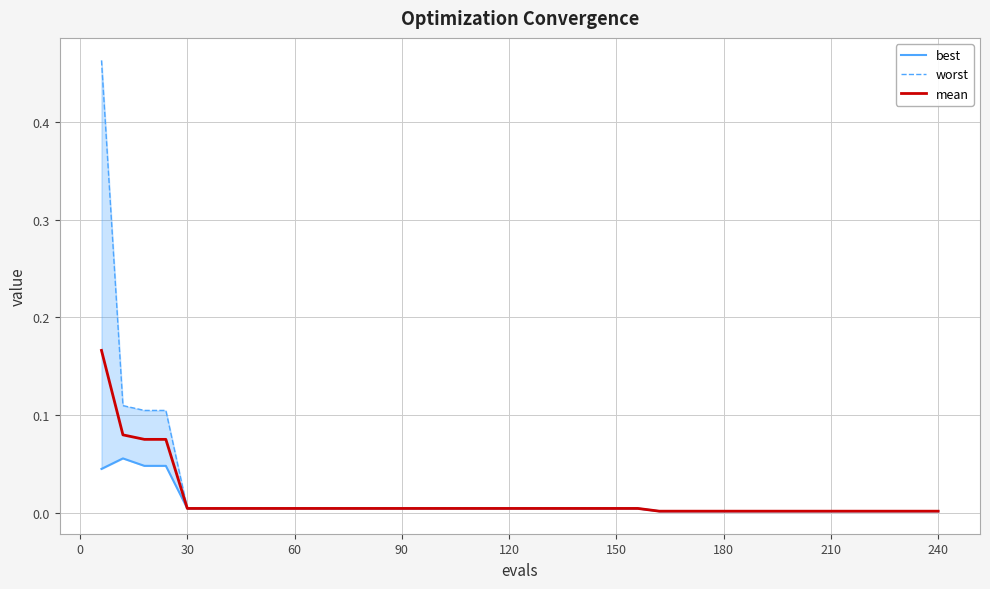

True or false: worst has more than 1 points higher than both neighbors.

False